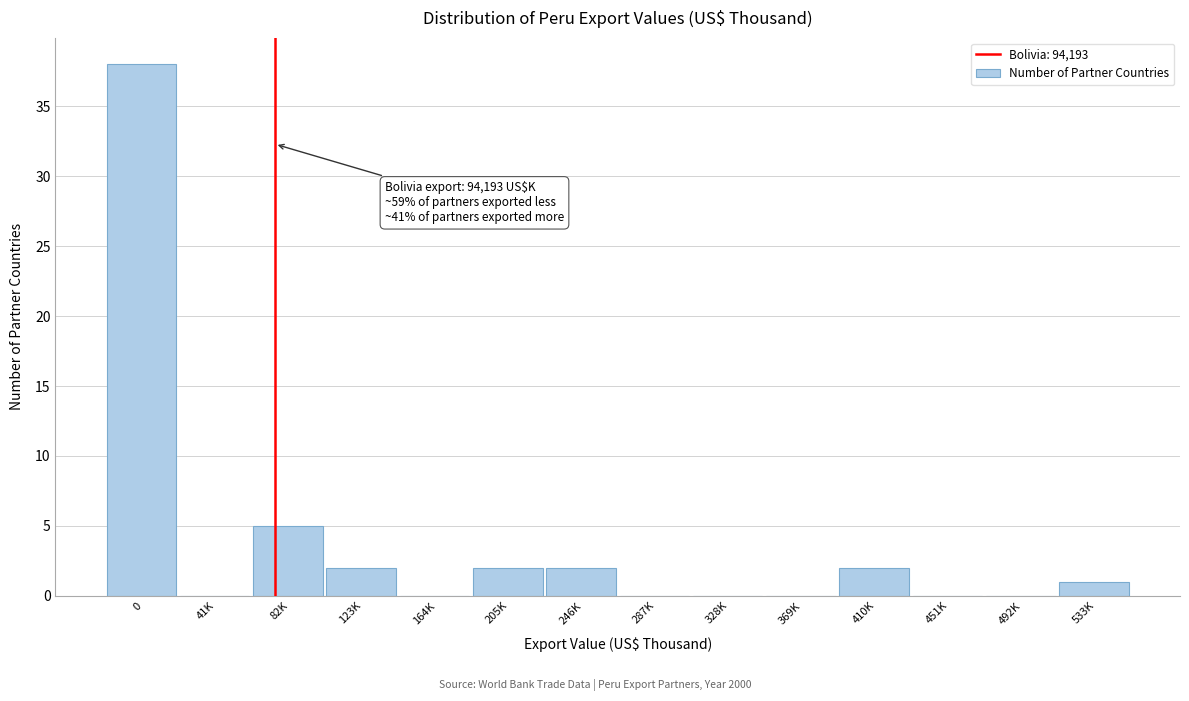

Reading left to right, extract all data points from this chart.

0=38	41K=0	82K=5	123K=2	164K=0	205K=2	246K=2	287K=0	328K=0	369K=0	410K=2	451K=0	492K=0	533K=1